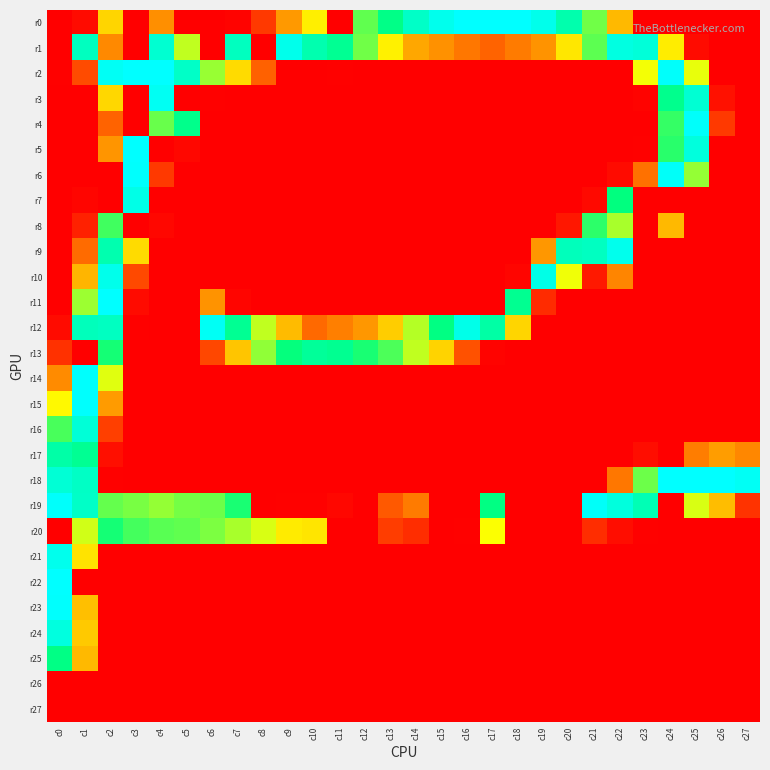

At which category does the chart reach its peak across all series?

c16